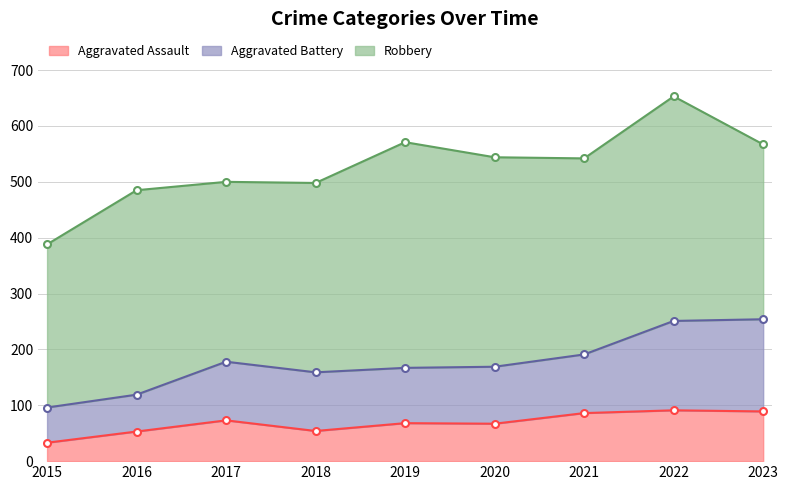

True or false: Aggravated Assault and Aggravated Battery intersect in this chart.

False